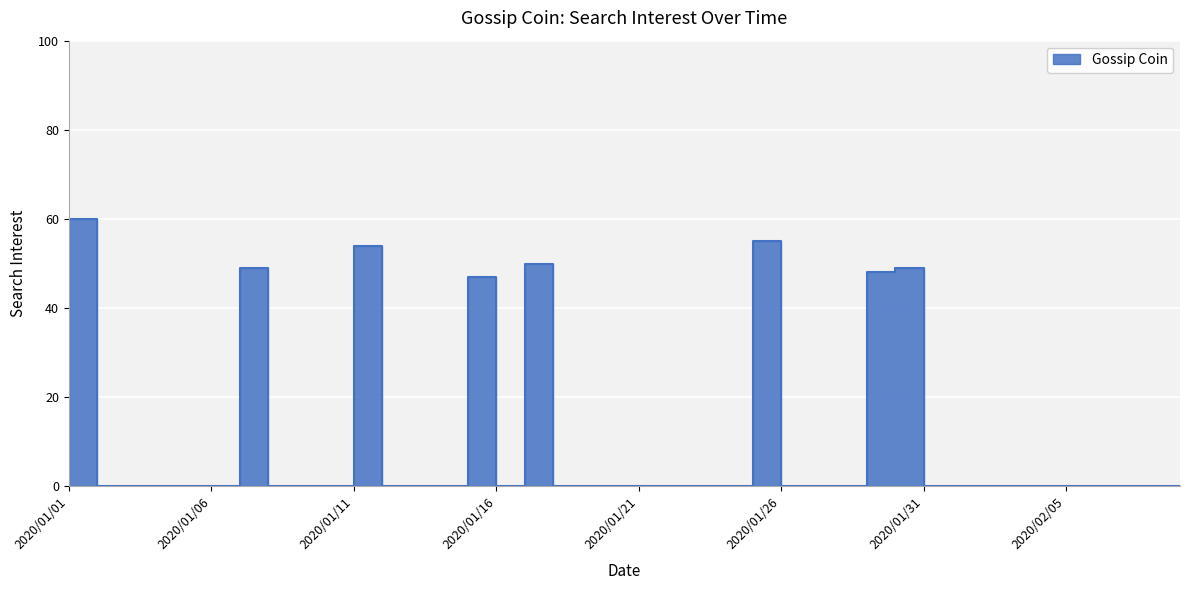

How many interior local peaks (higher than both neighbors) does the data have?

6